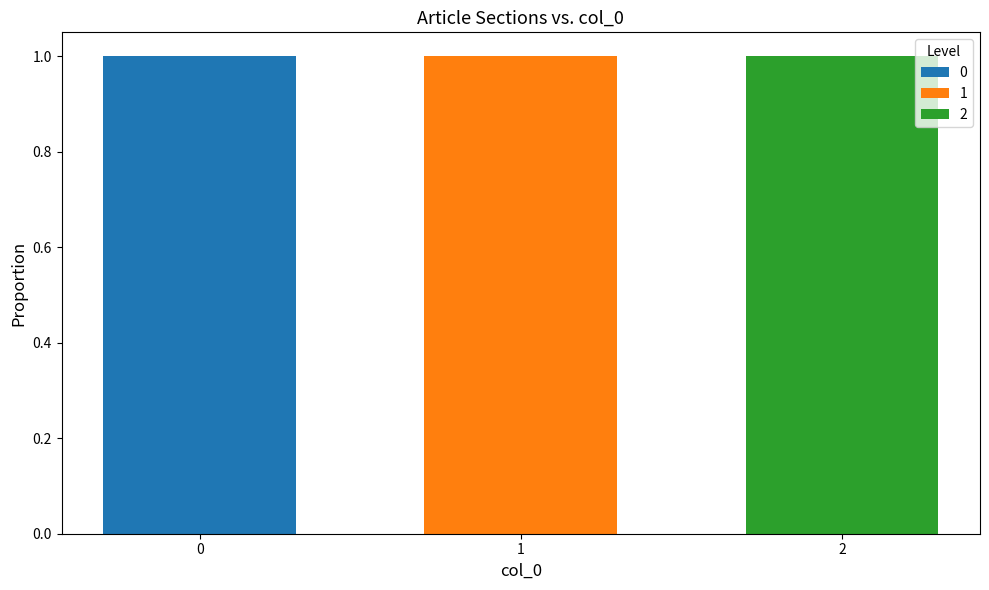

Does the chart contain stacked bars?

Yes